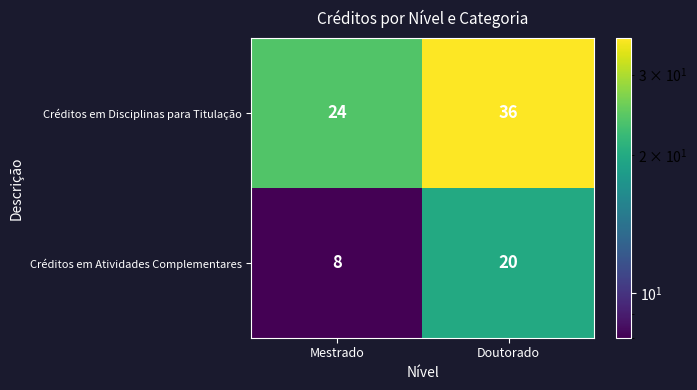

Which label corresponds to the largest value in the chart?

Doutorado